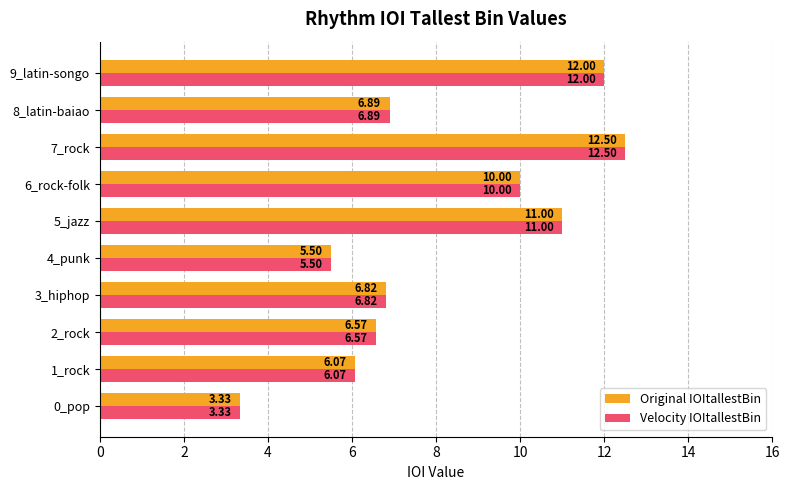

What is the total value across all series at 7_rock?

25.0